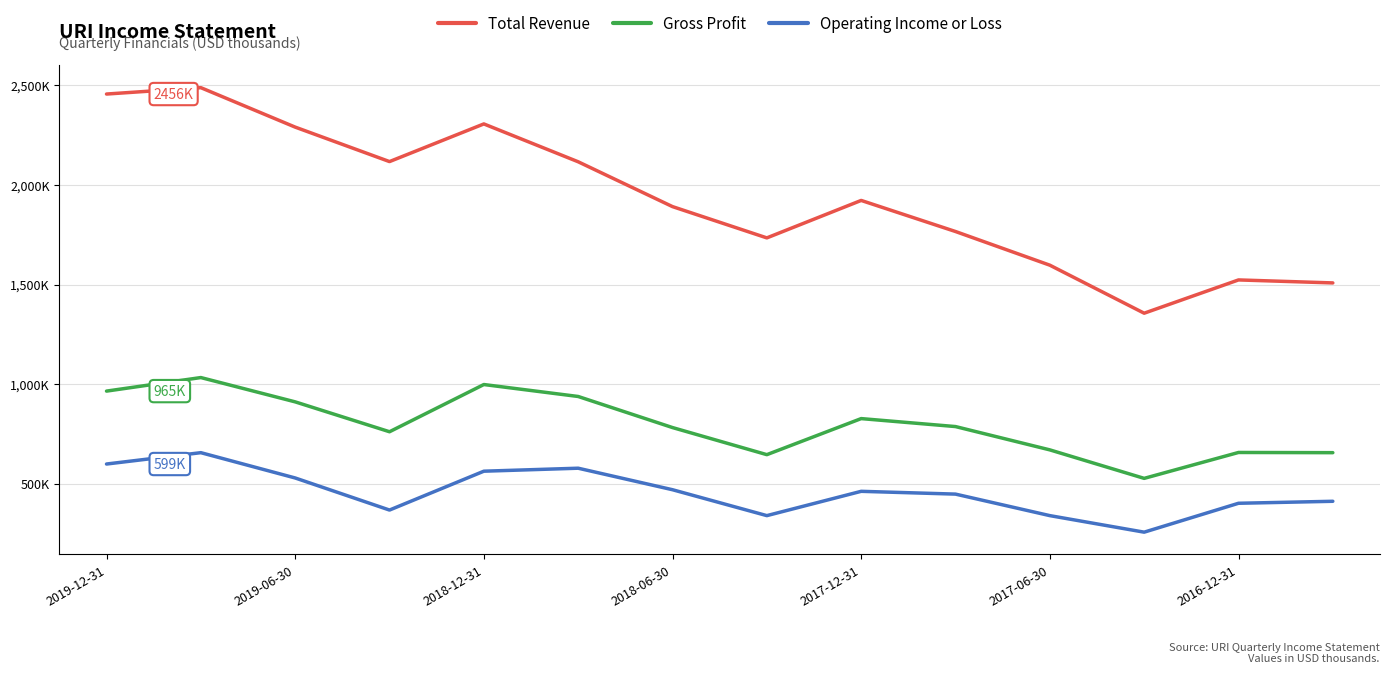

True or false: Gross Profit and Total Revenue intersect in this chart.

False